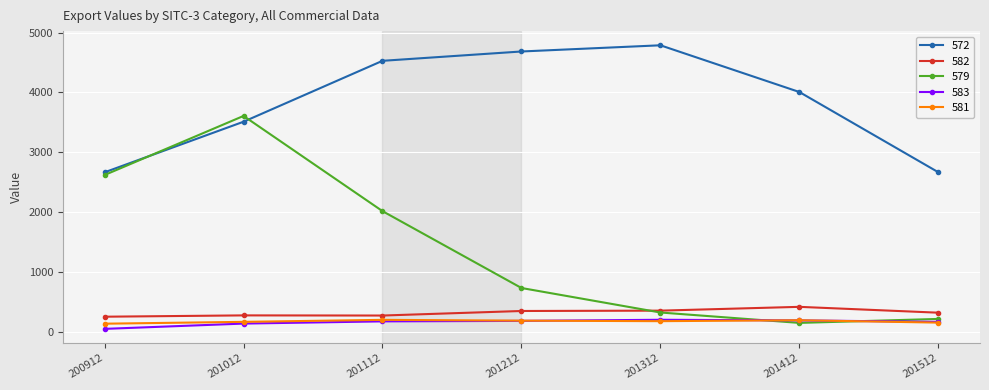

True or false: 579 has a value of 144.0 at 201412.

True